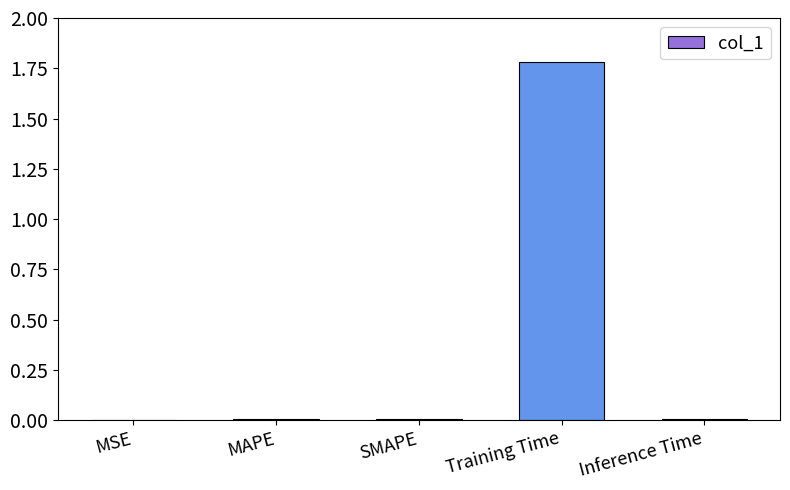

Is it true that the value at MSE is 0.0?

True